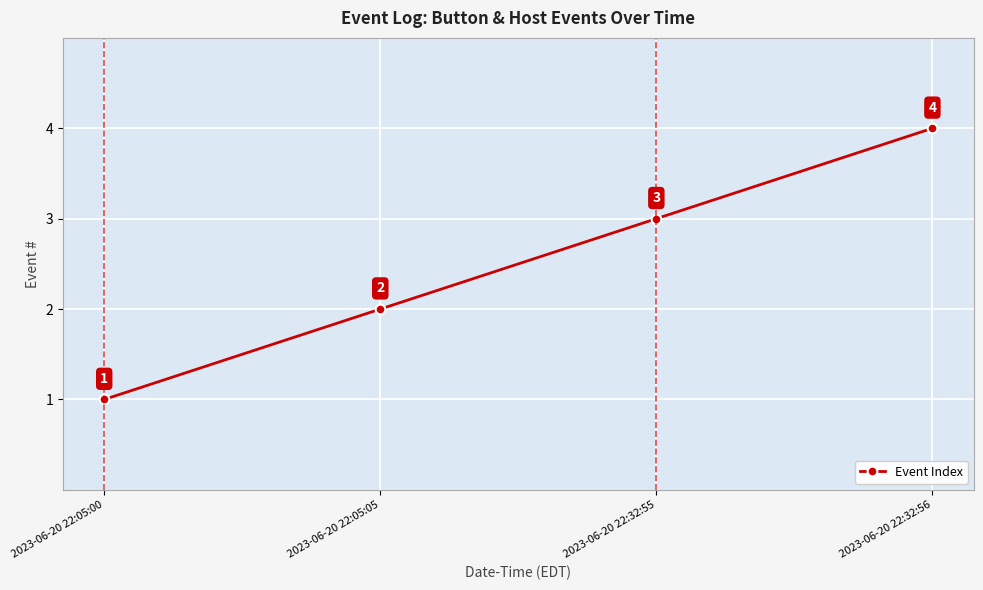

The chart shows a value of 3 at 2023-06-20 22:05:05. True or false?

False